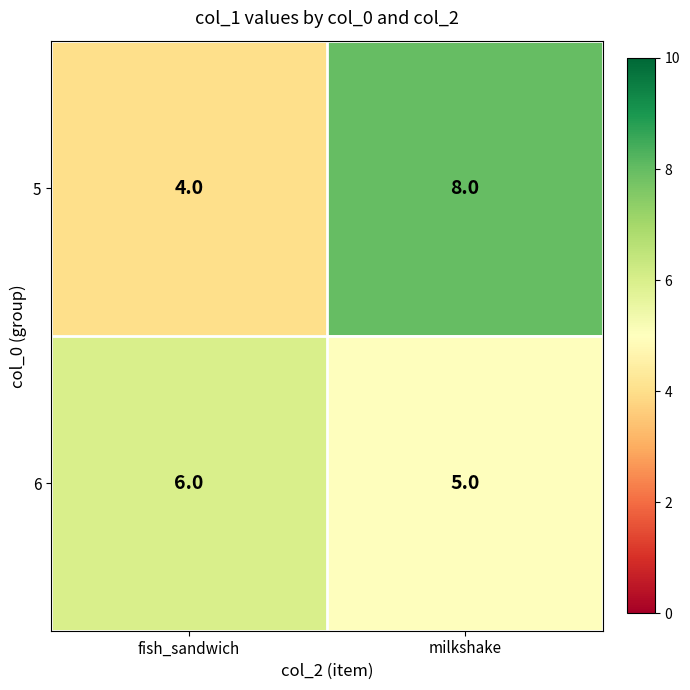

Reading right to left, list all the values displayed in this chart.

5: milkshake=8	fish_sandwich=4
6: milkshake=5	fish_sandwich=6